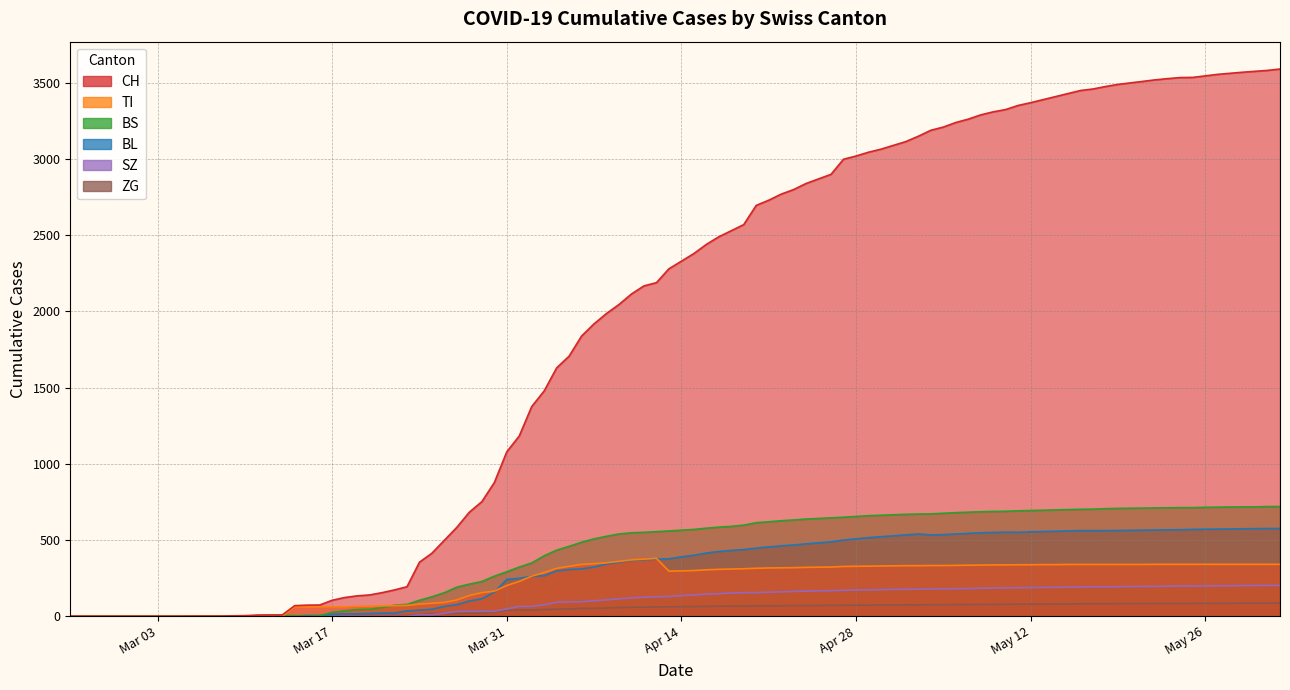

What is the average value of the CH series?

1874